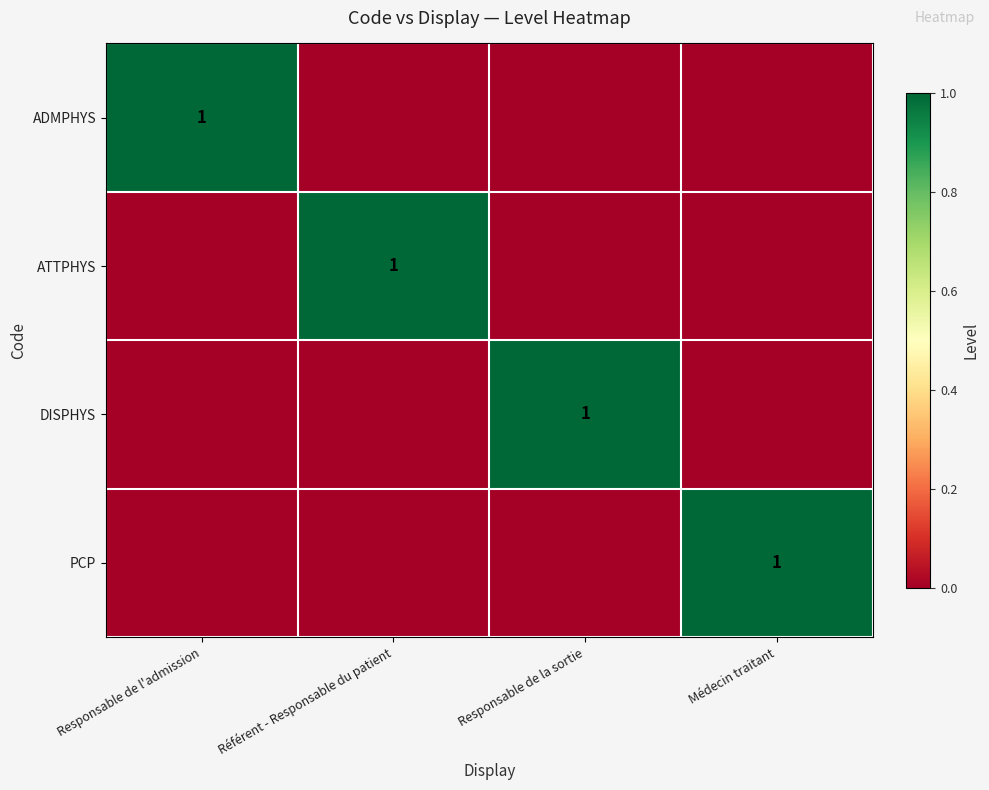

What is the difference between the highest and lowest values at Responsable de la sortie?

1